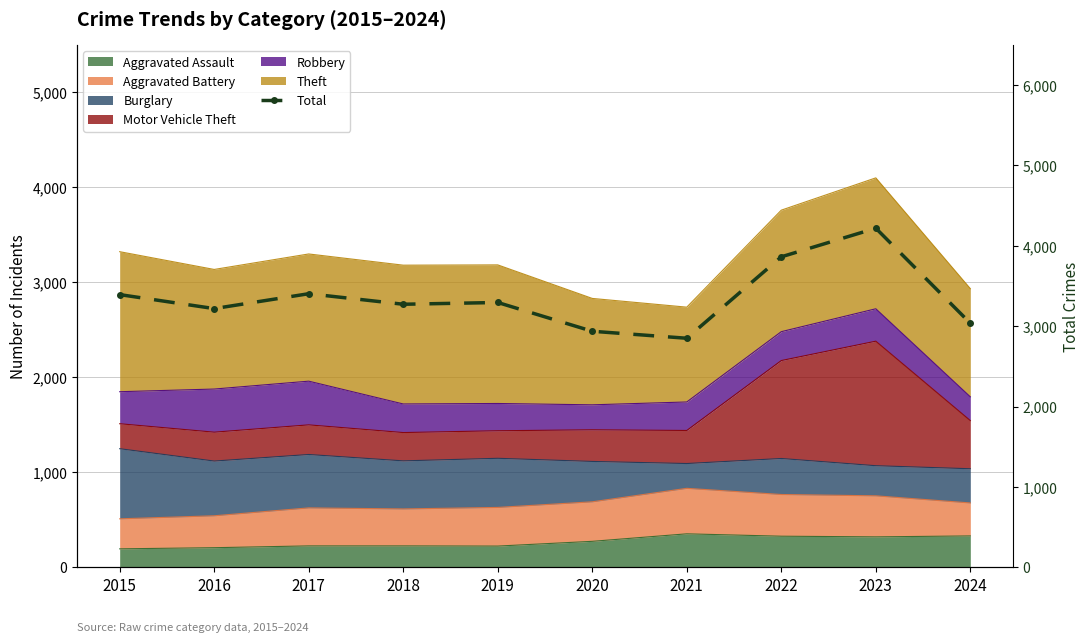

What is the sum of all values?

33480